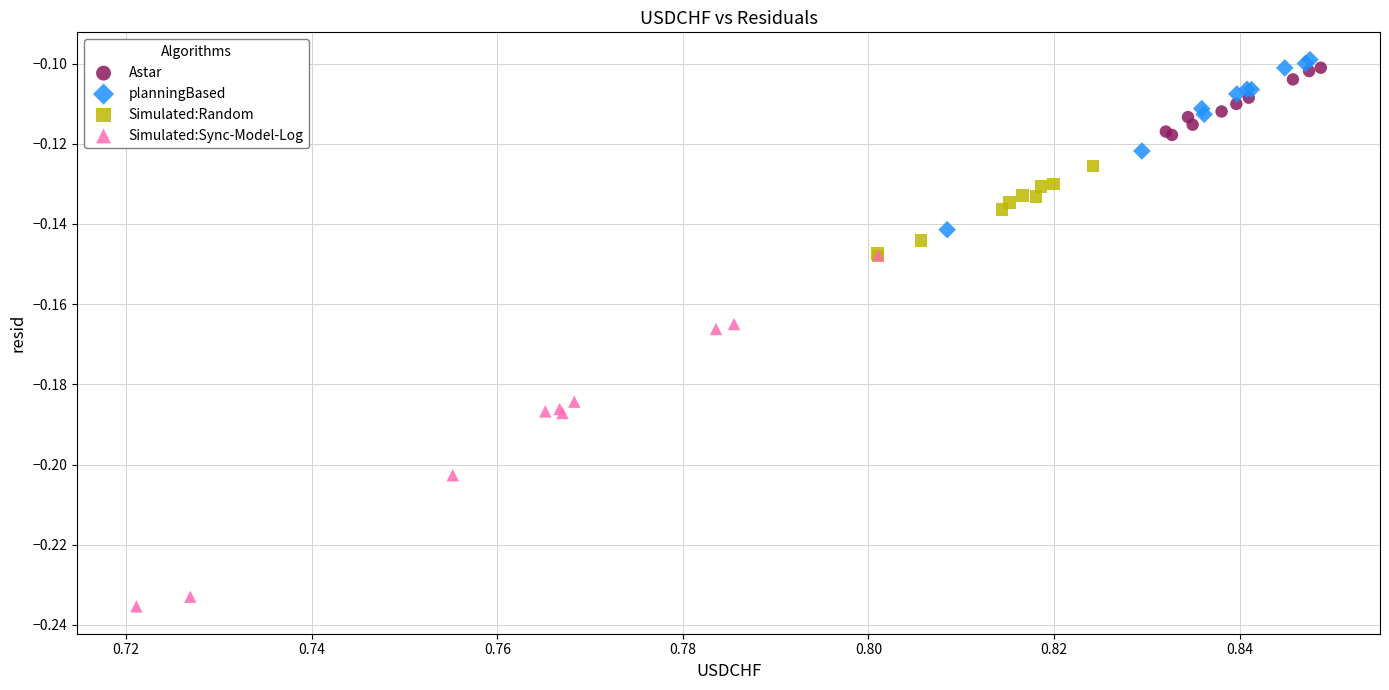

Which series has the widest spread of Y values?

Simulated:Sync-Model-Log